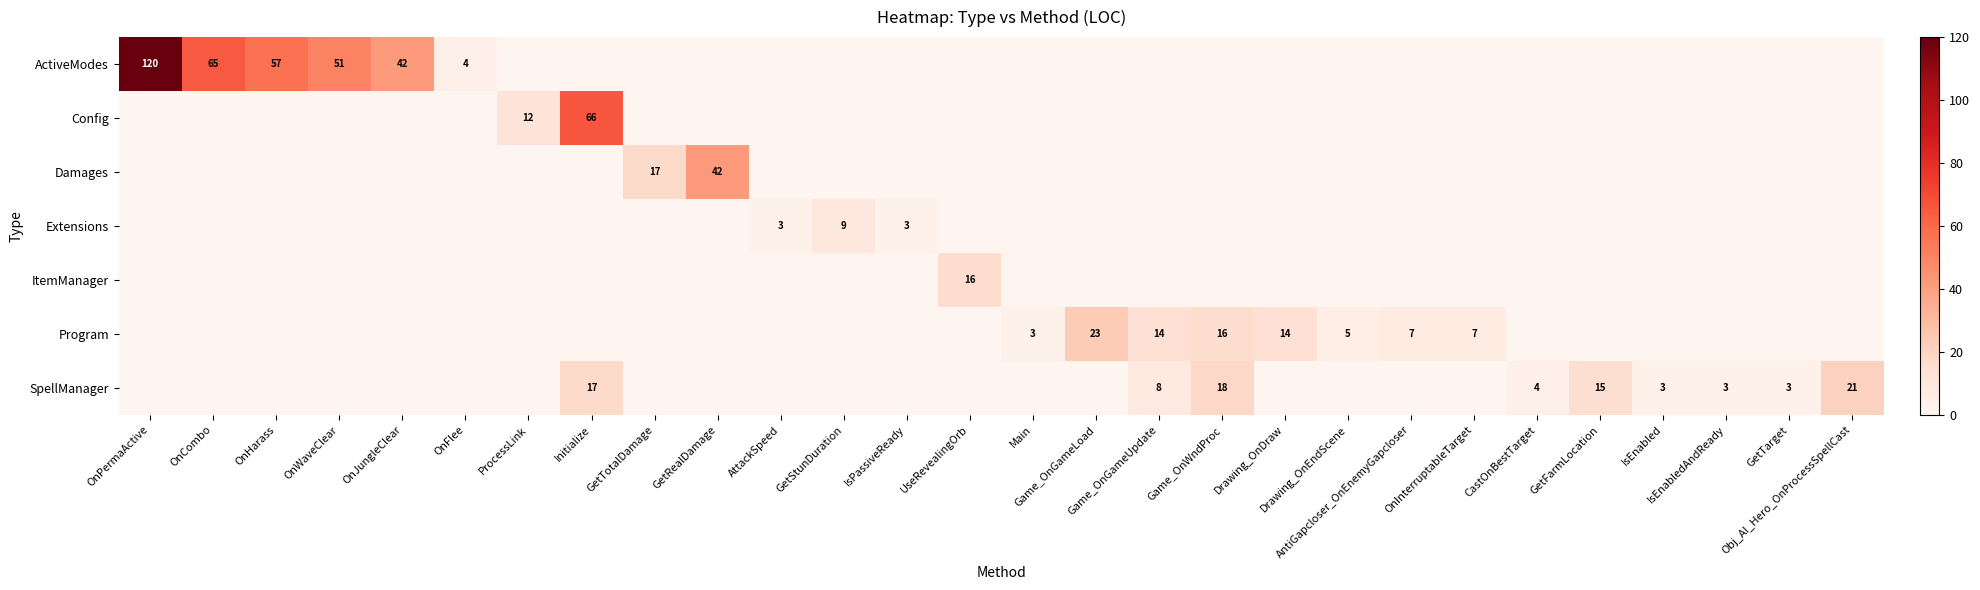

Which series has the largest total across all categories?

ActiveModes